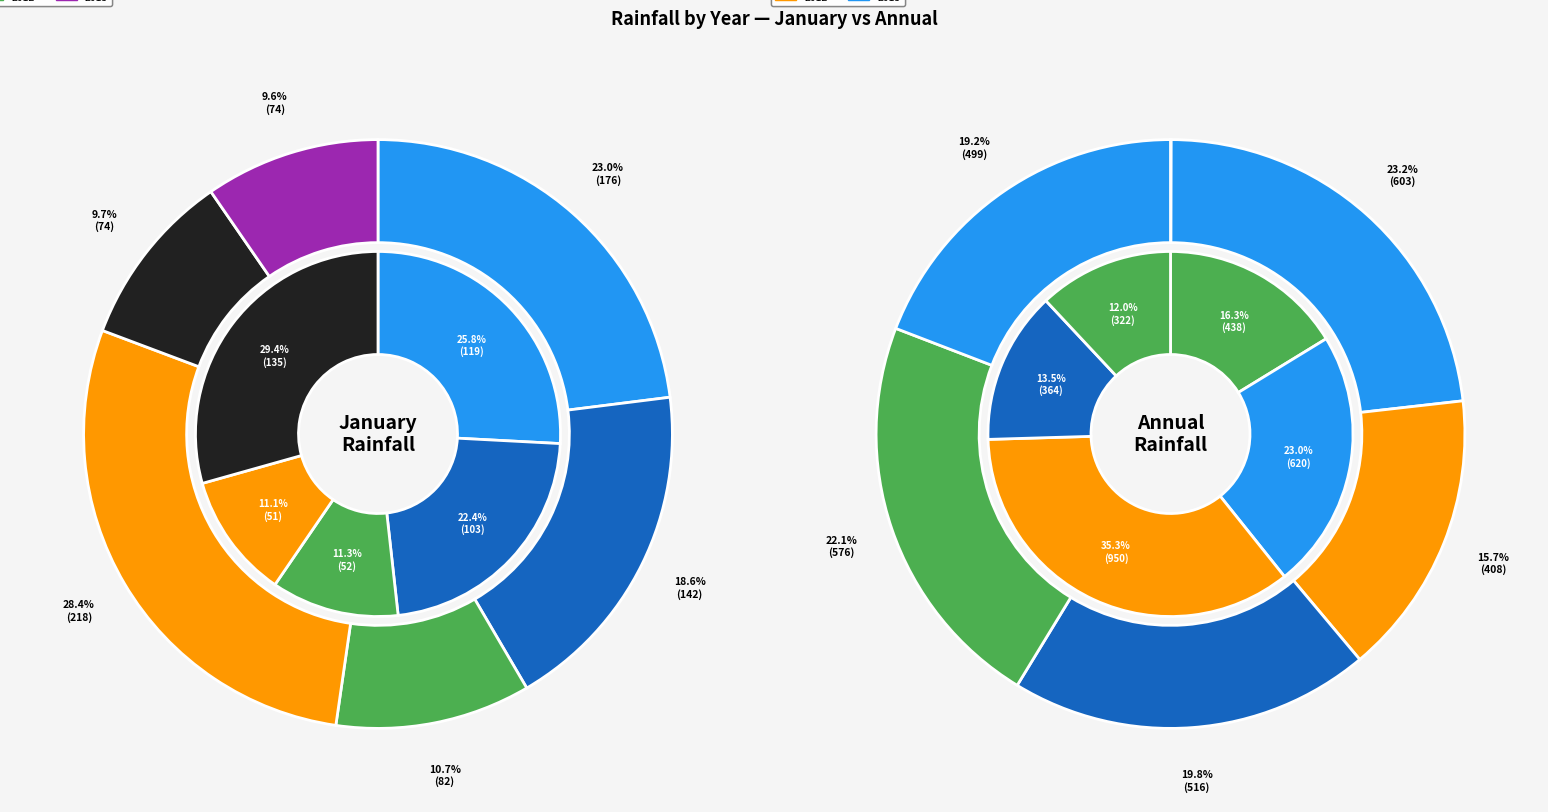

To the nearest percent, what is the combined percentage of 3 and 6?

27%